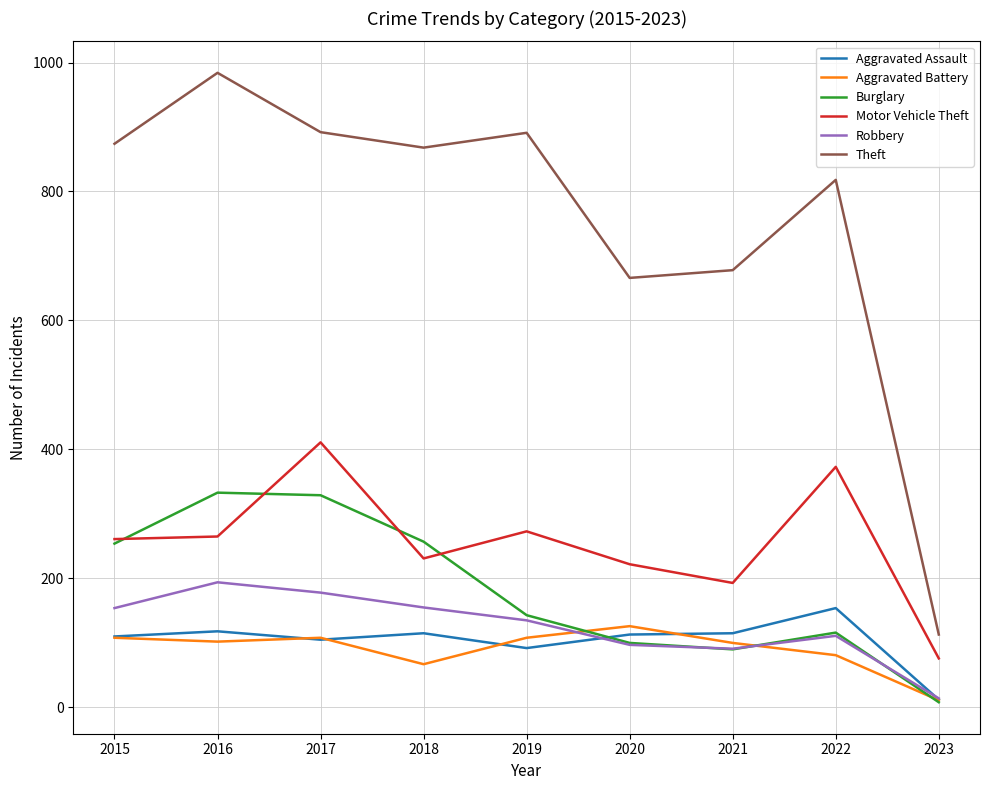

After their last crossing, which series has the higher values: Robbery or Burglary?

Robbery